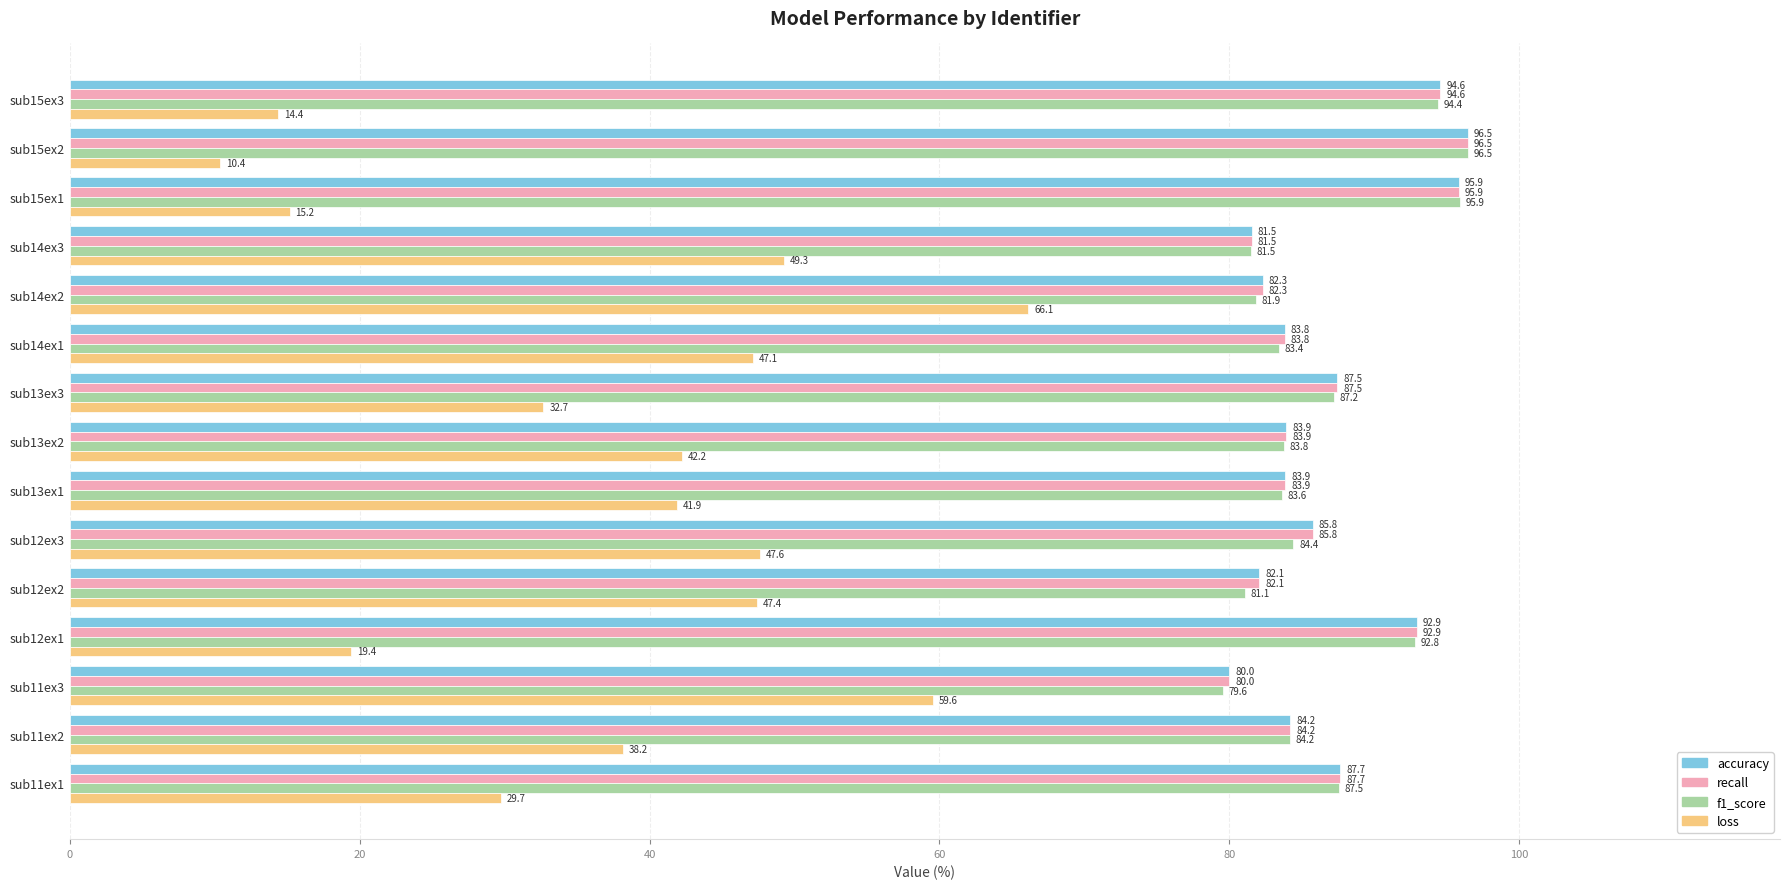

The value of recall at sub12ex1 is 153.9. True or false?

False